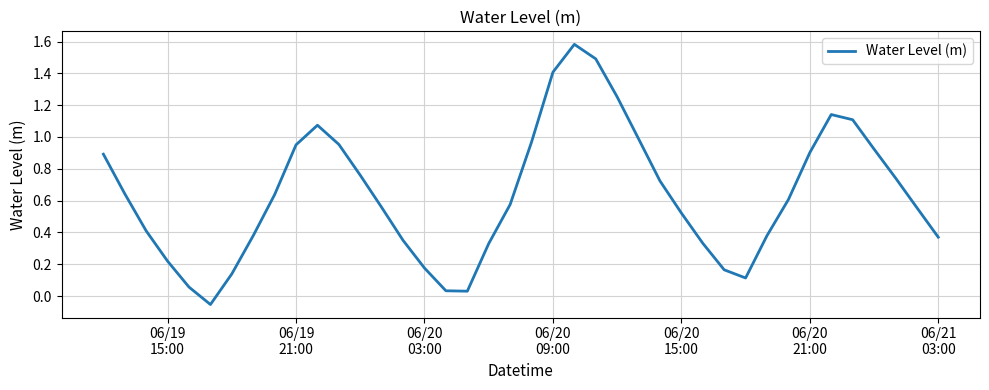

How many categories are shown in the chart?

40